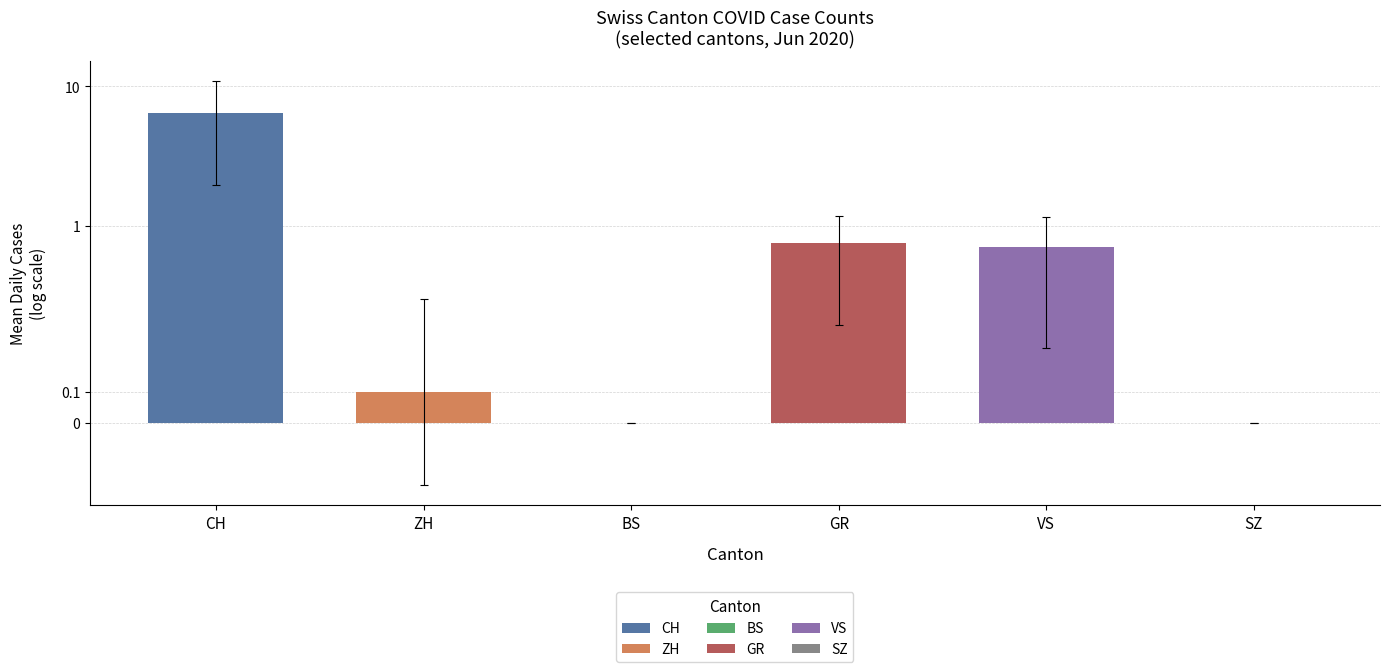

What is the spread (max minus min) of values at 2020-06-15?

6